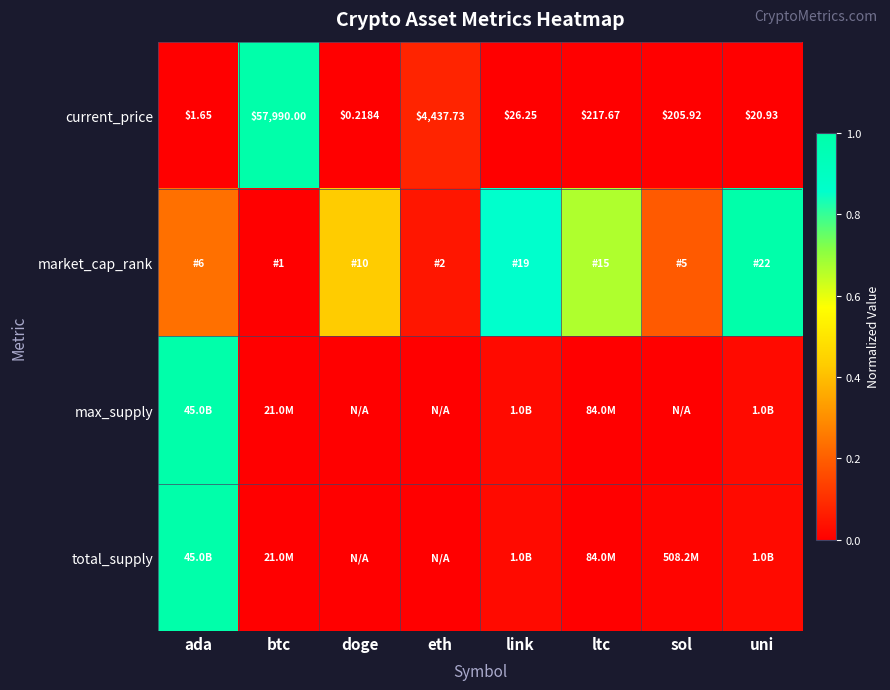

Which category has the lowest value in the current_price series?

doge